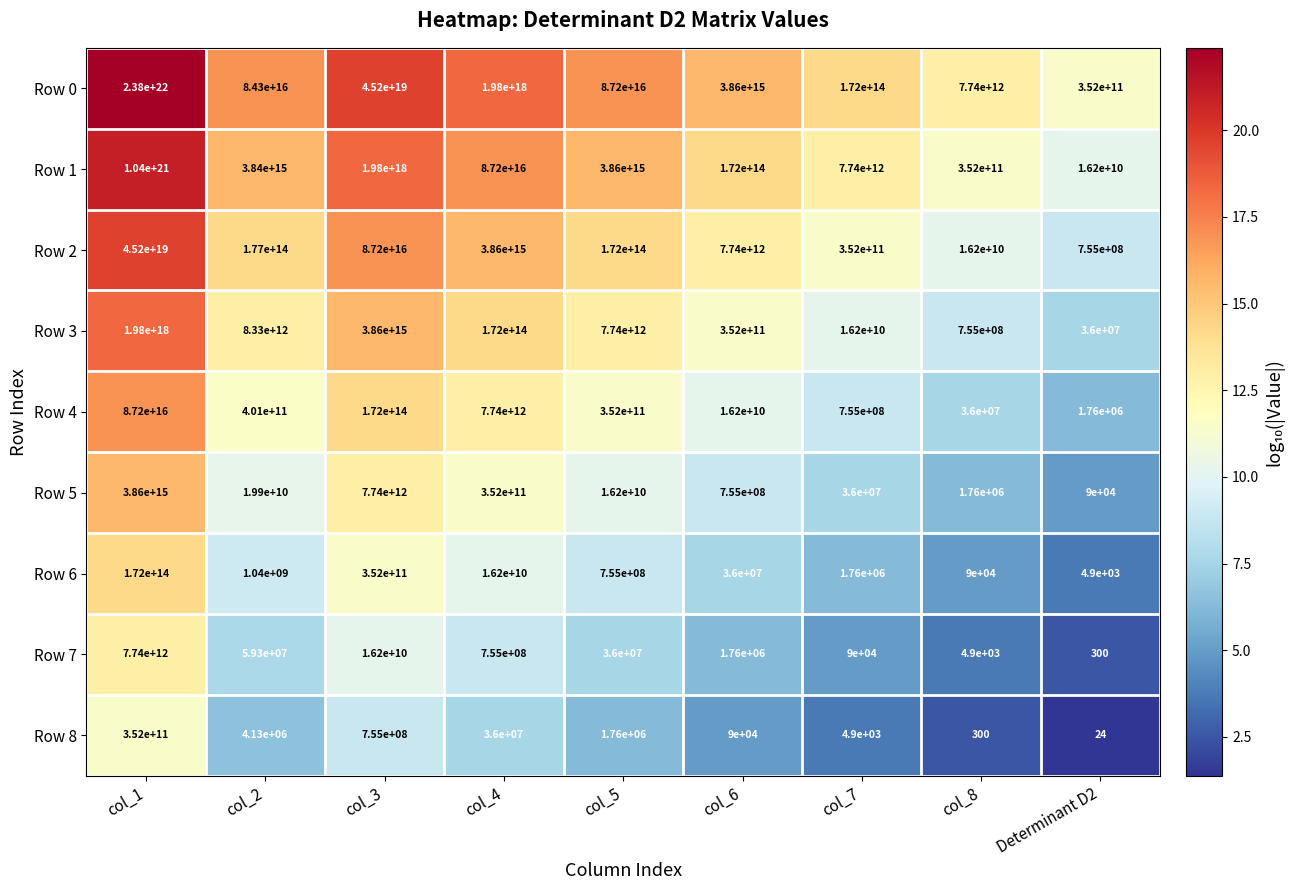

Rank the series by their maximum value, from highest to lowest.

Row 0, Row 1, Row 2, Row 3, Row 4, Row 5, Row 6, Row 7, Row 8